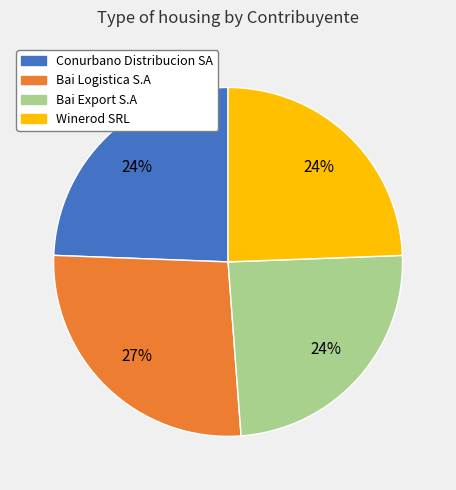

Count the number of slices in the pie.

4